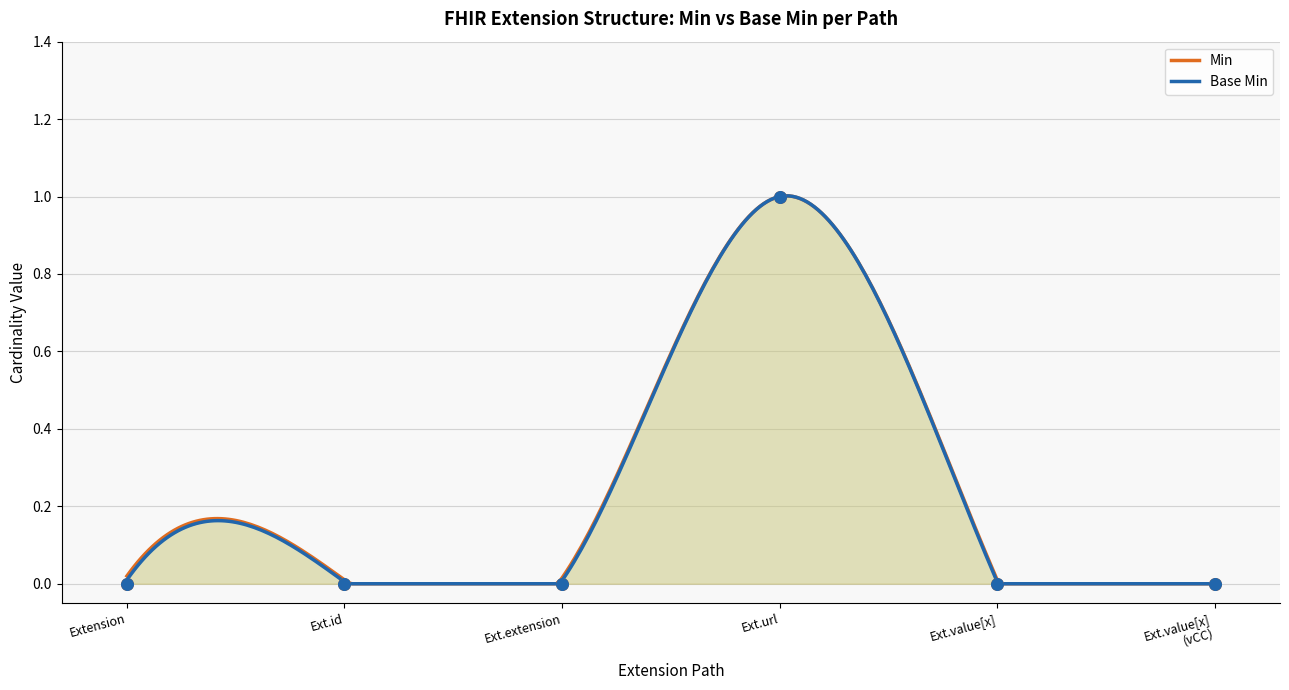

Which series contains the lowest Y value?

Base Min